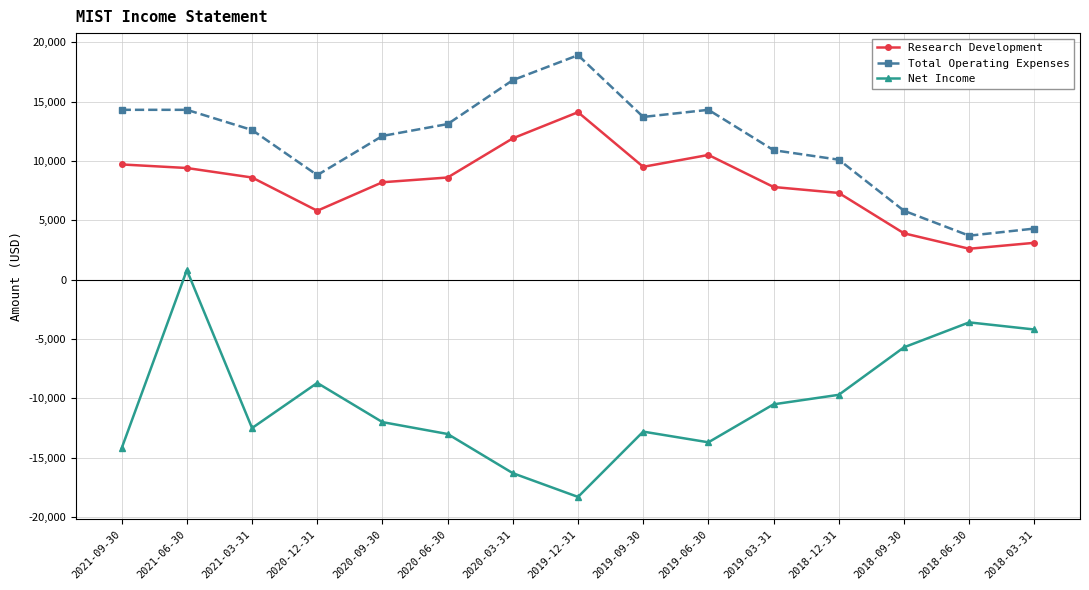

What is the label of the 15th point from the right?

2021-09-30